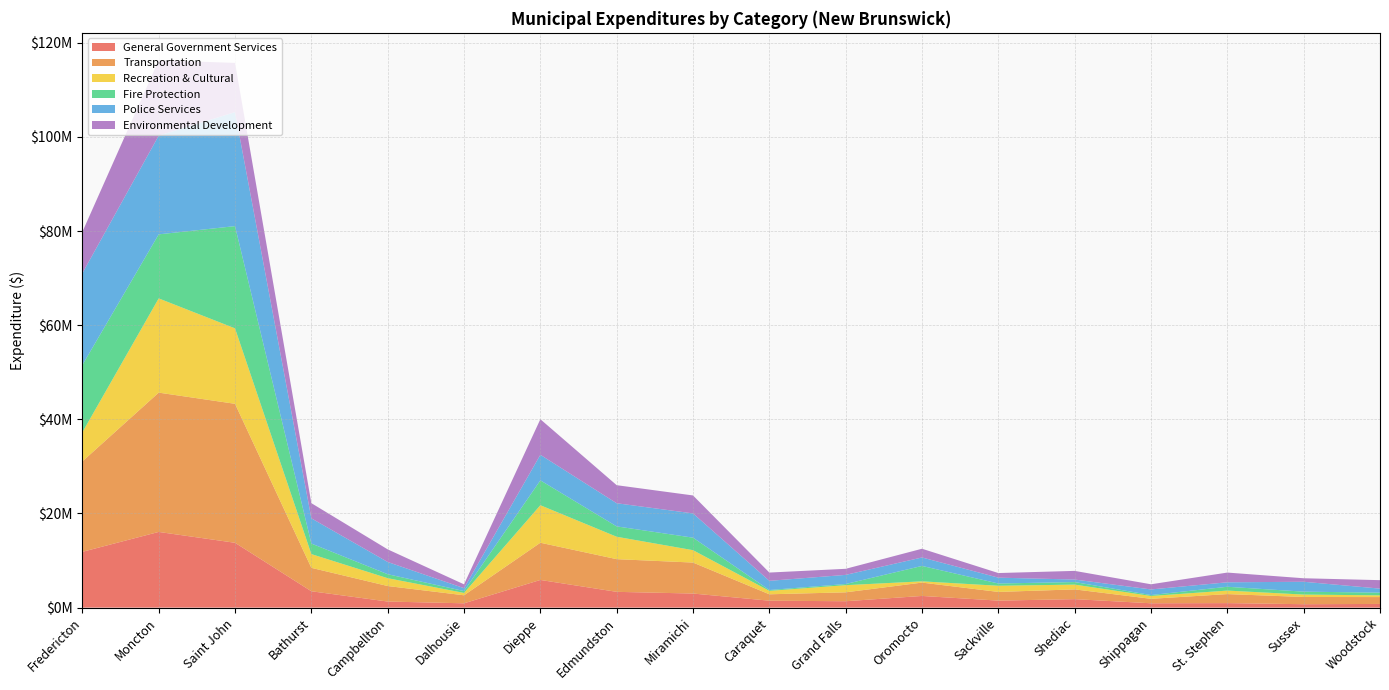

Reading left to right, extract all data points from this chart.

General Government Services: 11853741	16079908	13774986	3476419	1290898	915219	5877913	3350591	2990199	1470246	1355562	2478857	1487294	1801112	921500	956346	724919	781035
Transportation: 19210934	29596976	29527457	4974992	3295543	1704123	7905390	6943923	6581898	1359021	1892068	2835679	1845553	2071700	946350	1915473	1535000	1455974
Recreation & Cultural: 6185844	20023707	16031173	2918211	1664476	500844	7970811	4761706	2632348	729360	1518063	267795	1309558	1013872	603316	746504	510250	366617
Fire Protection: 14295794	13605358	21721402	2242962	842884	397111	5282551	2201027	2656830	176512	247434	3274556	480174	541600	196850	810548	619900	576025
Police Services: 19496201	20972491	24219759	5355988	2598626	610030	5431021	4917344	5155542	1954373	1940465	1797173	1241908	536000	1191851	950659	2100785	854768
Environmental Development: 8786286	16026788	10458273	3222283	2681838	818095	7558956	3836867	3814556	1758722	1290926	1854750	979950	1839190	1097500	2065543	746434	1798833